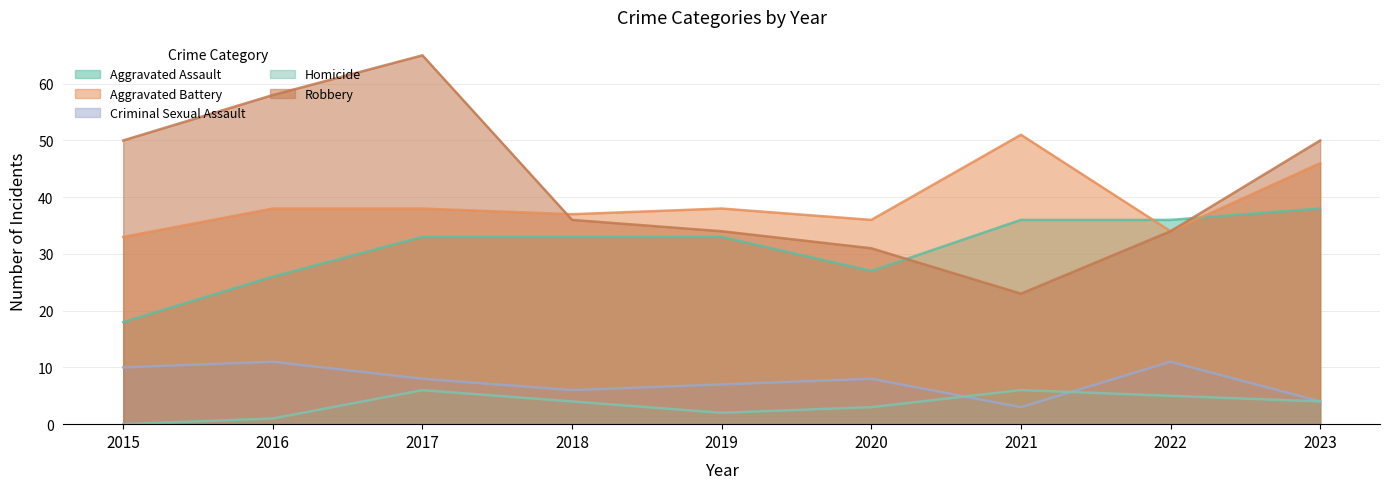

True or false: Aggravated Assault has more than 2 interior local peaks.

False